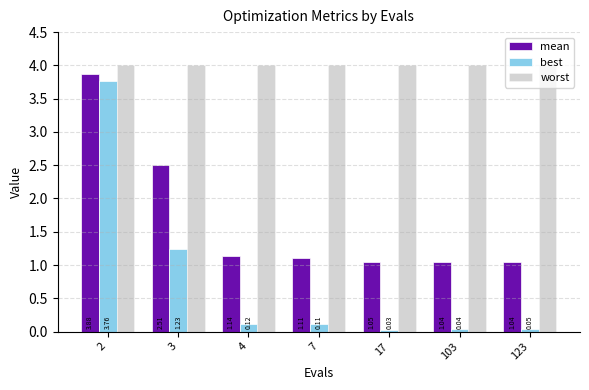

At 103, list the series in order from largest to smallest.

worst, mean, best